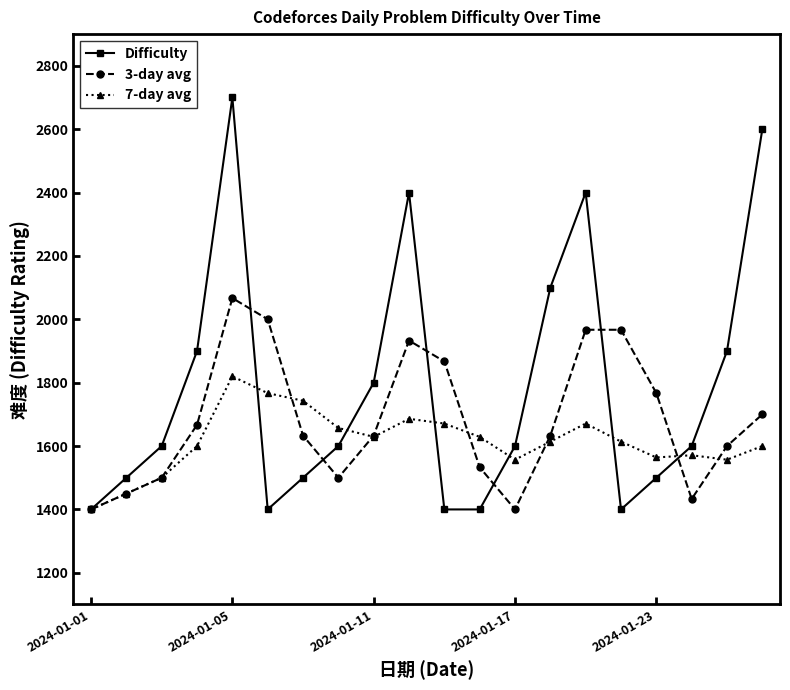

After their last crossing, which series has the higher values: Difficulty or 7-day avg?

Difficulty